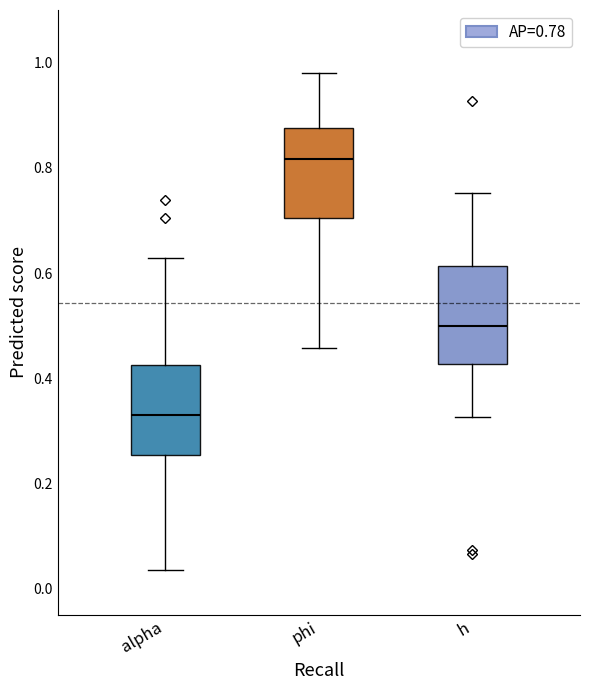

Reading left to right, transcribe this box plot: for each box, give where its median line is, the range the box spans, and where its two whiskers end, as read against the y-axis. The values are not printed on the chart, so give them approximately, as read against the axis.

alpha: median 0.34, box 0.26 to 0.42, whiskers 0.04 to 0.62
phi: median 0.82, box 0.70 to 0.88, whiskers 0.46 to 0.98
h: median 0.50, box 0.42 to 0.62, whiskers 0.32 to 0.76